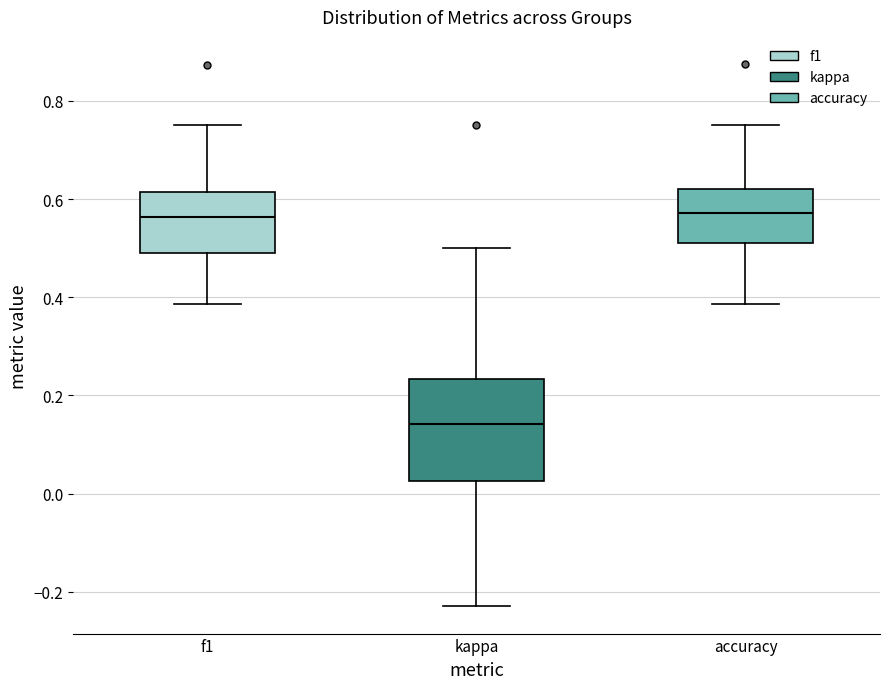

Reading left to right, transcribe this box plot: for each box, give where its median line is, the range the box spans, and where its two whiskers end, as read against the y-axis. The values are not printed on the chart, so give them approximately, as read against the axis.

f1: median 0.56, box 0.48 to 0.62, whiskers 0.38 to 0.74
kappa: median 0.14, box 0.02 to 0.24, whiskers -0.22 to 0.50
accuracy: median 0.58, box 0.52 to 0.62, whiskers 0.38 to 0.76